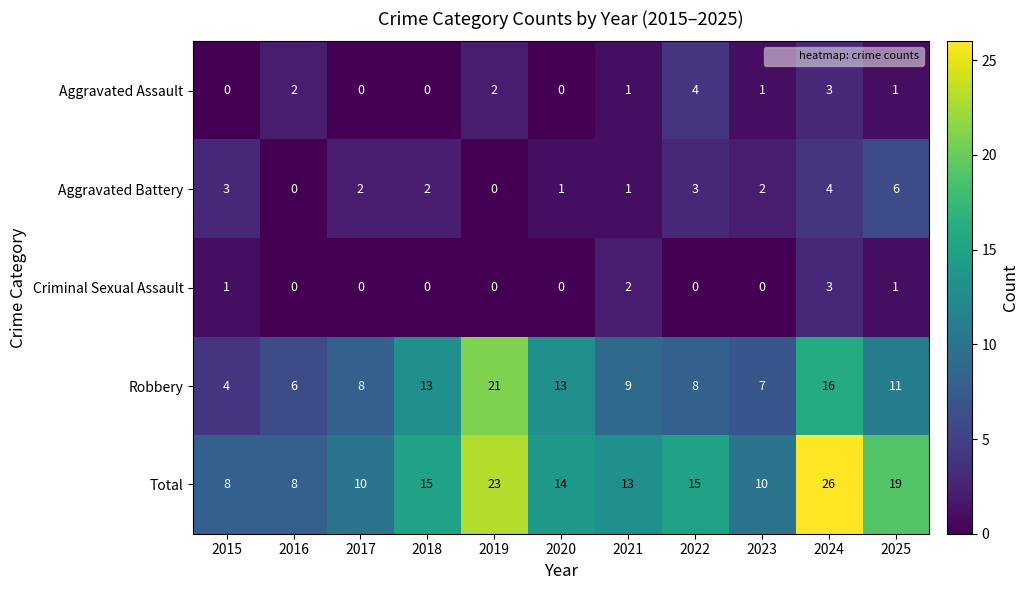

At how many categories does at least one series exceed 17?

3